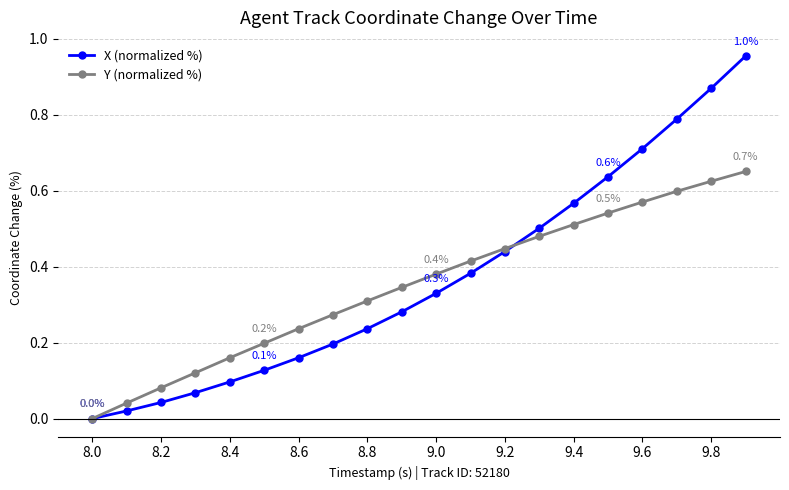

Which series has the widest spread of values?

X (normalized %)